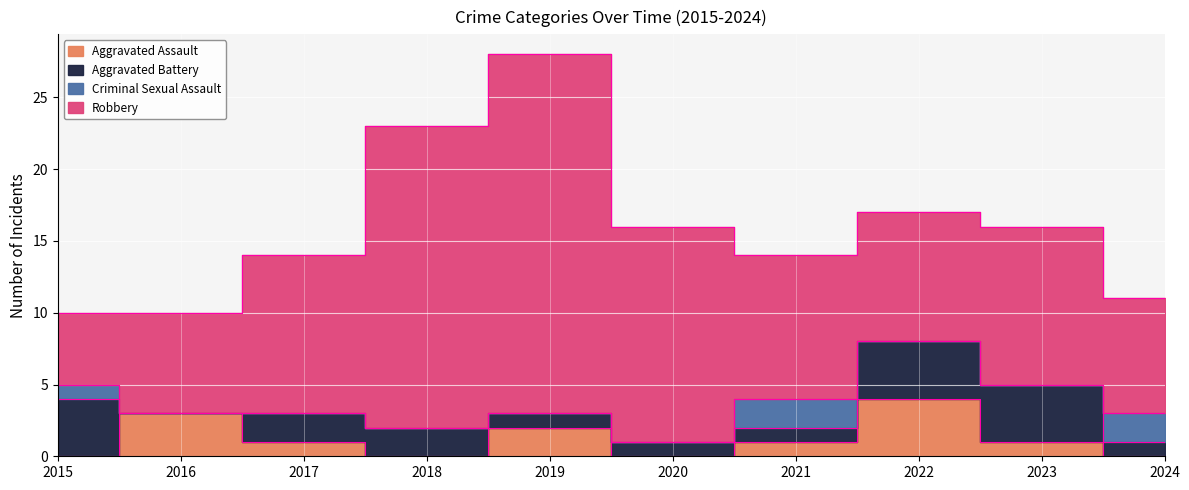

Which series has the widest spread of values?

Robbery